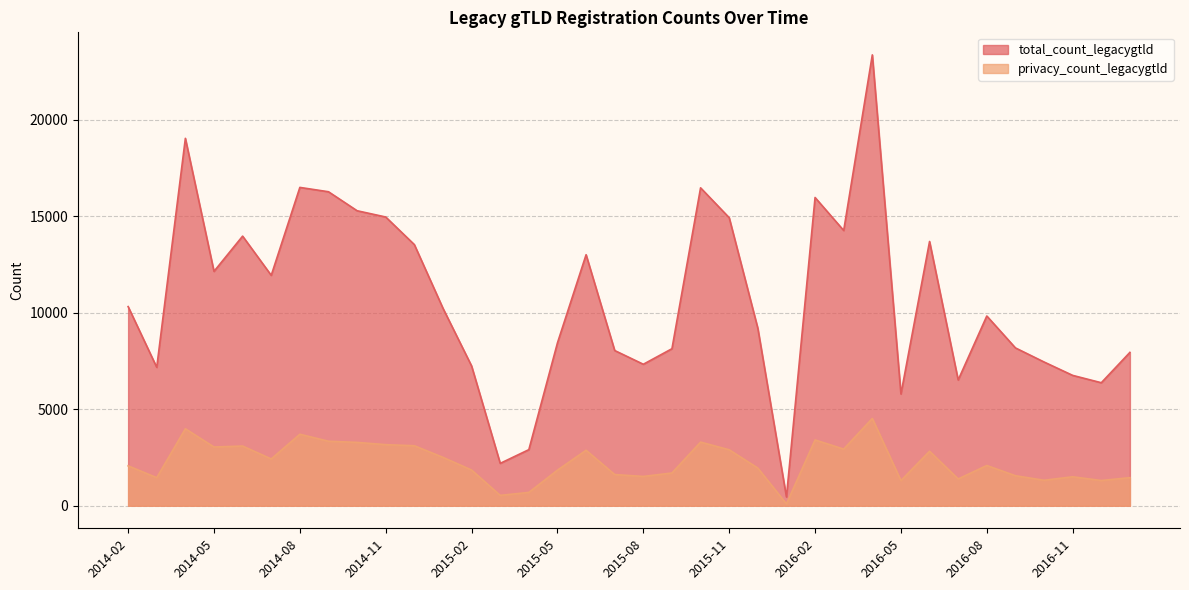

How many series are shown in this chart?

2